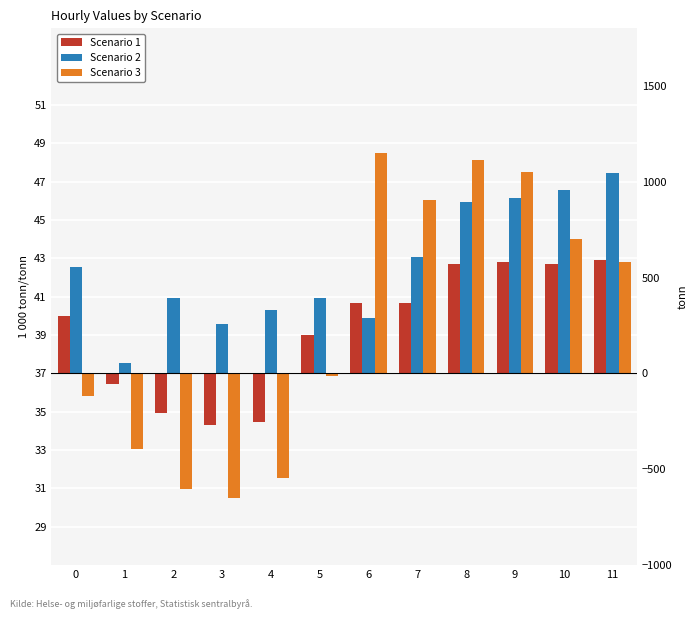

What is the maximum value shown in the chart?

11.5